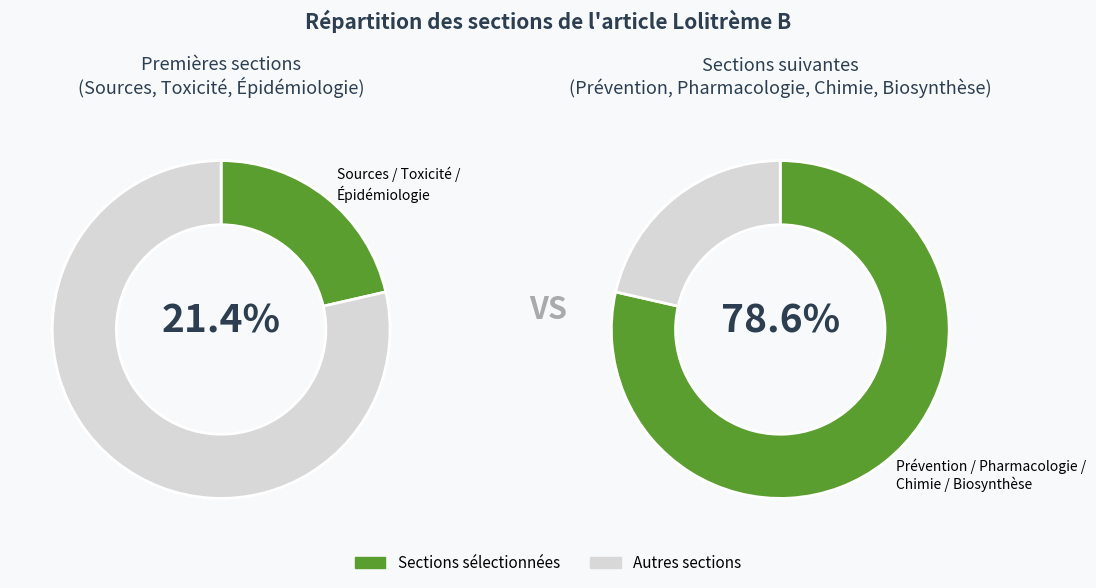

Which category has the biggest portion of the pie?

Biosynthèse